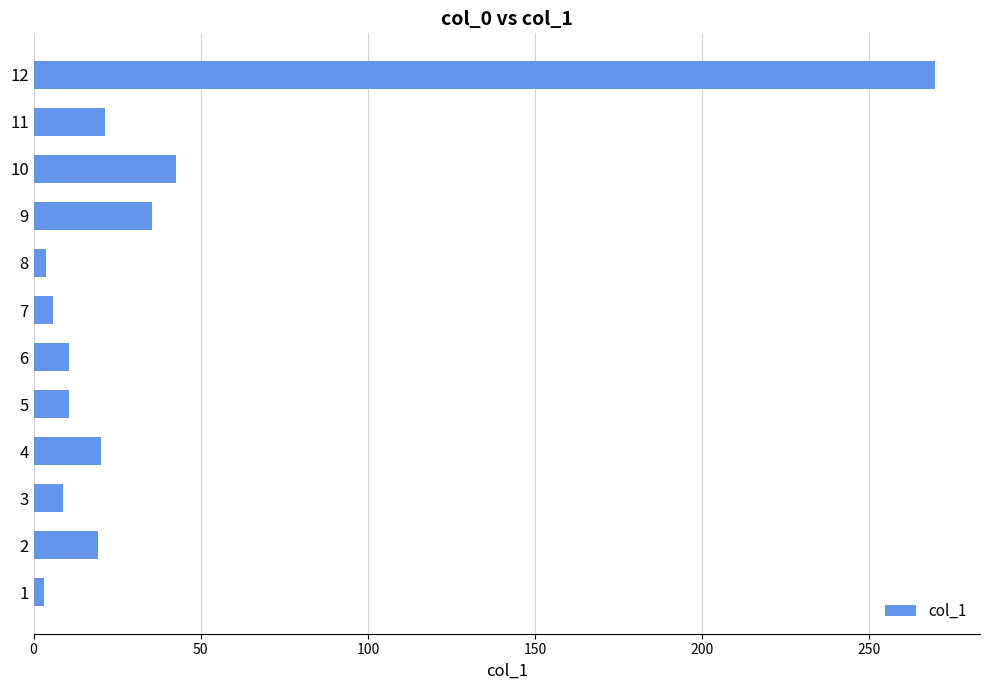

What is the greatest value displayed?

269.6